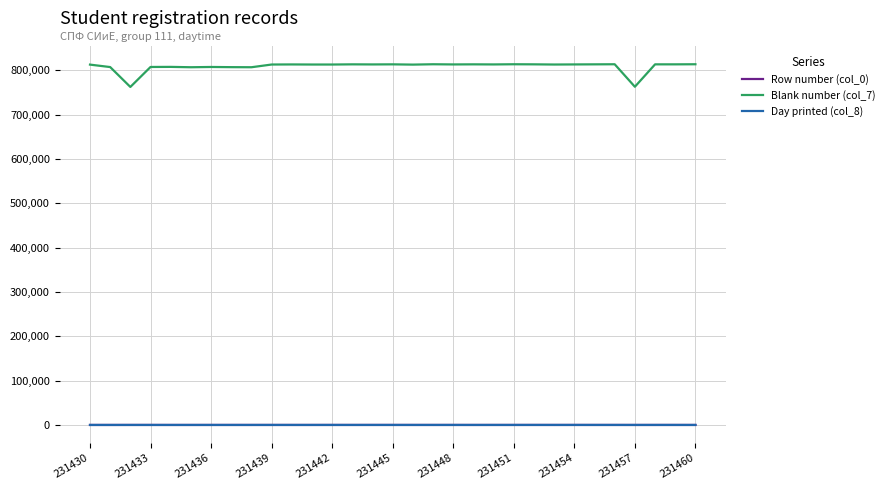

What is the greatest value displayed?

814012